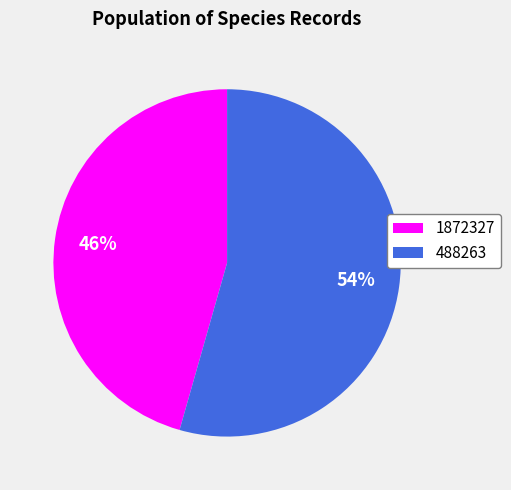

Count the number of slices in the pie.

2